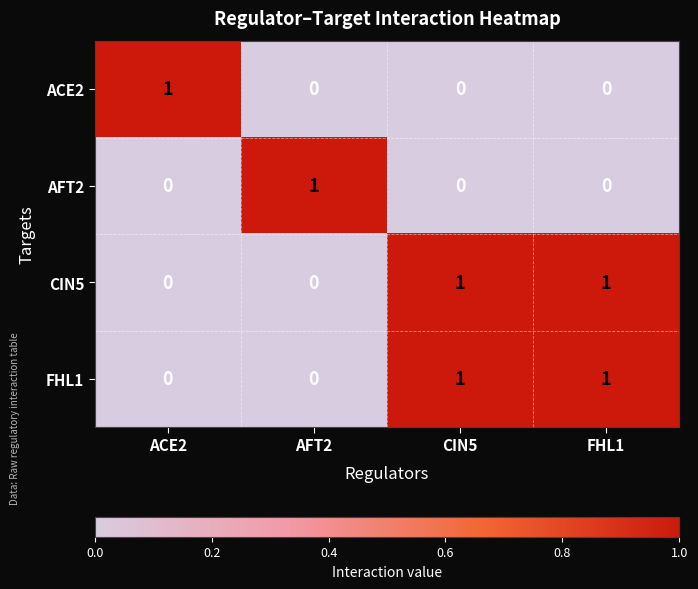

The CIN5 series shows 0 at ACE2. True or false?

True